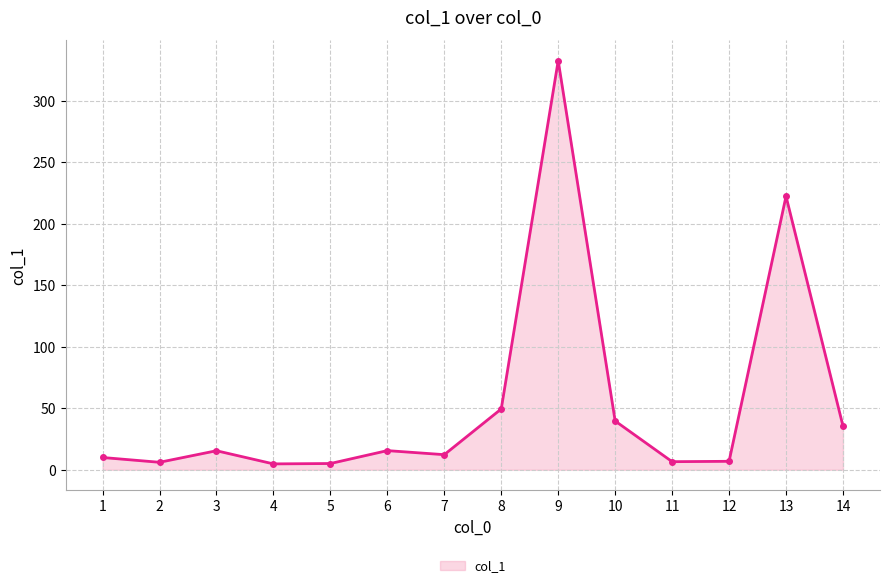

Is it true that the value at 5 is 5.1?

True